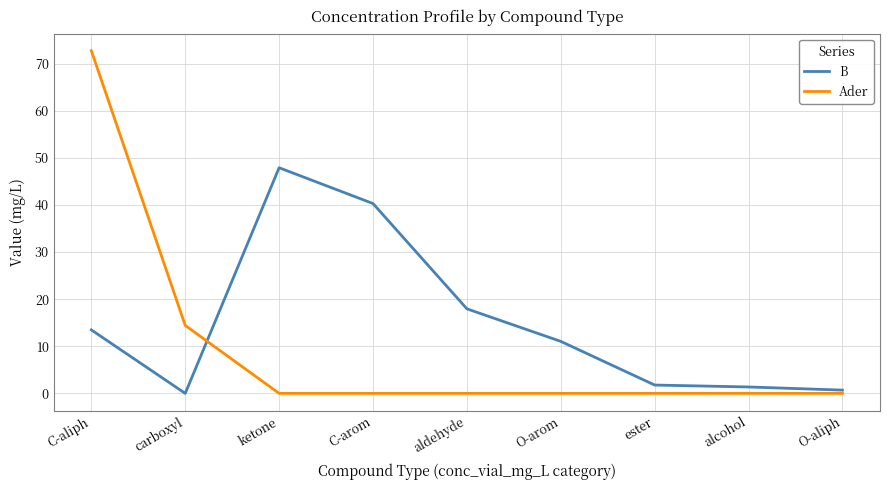

What position from the right is aldehyde?

5